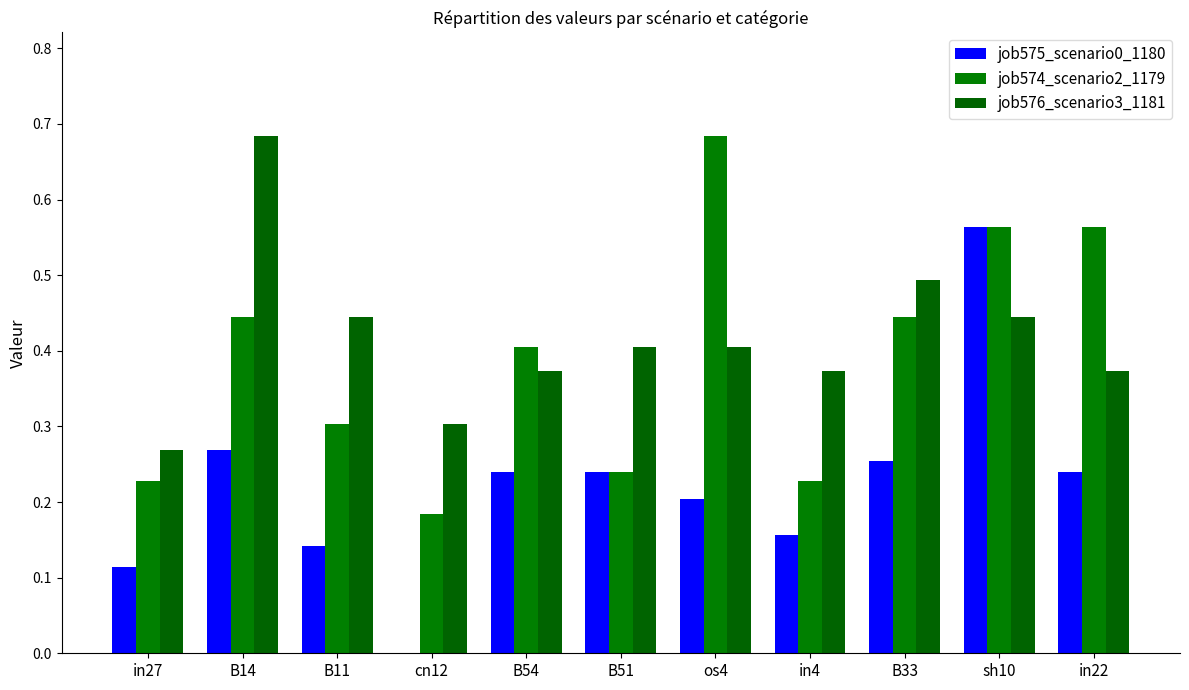

Does the chart contain stacked bars?

No